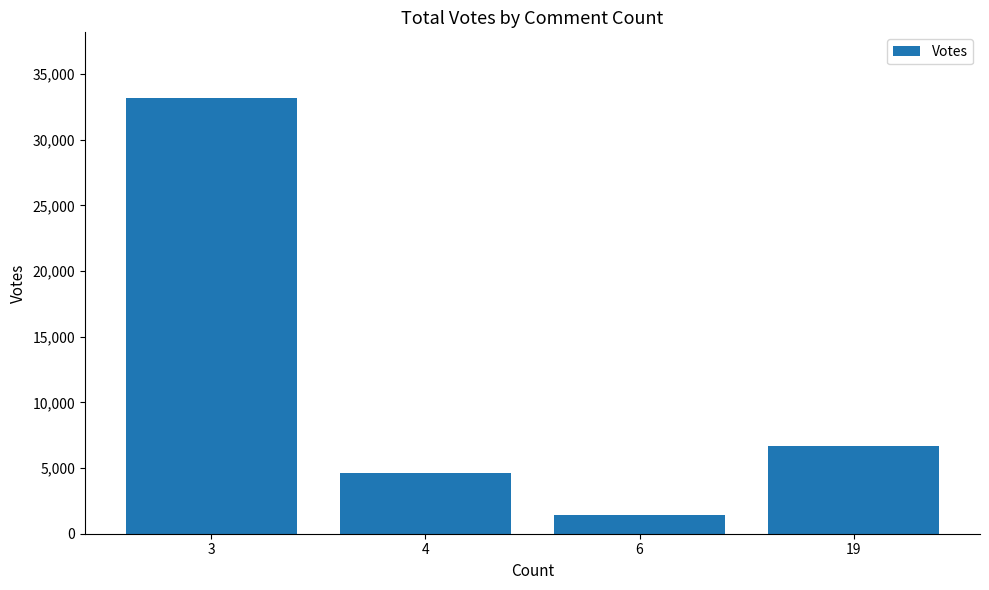

What is the minimum value shown in the chart?

1434